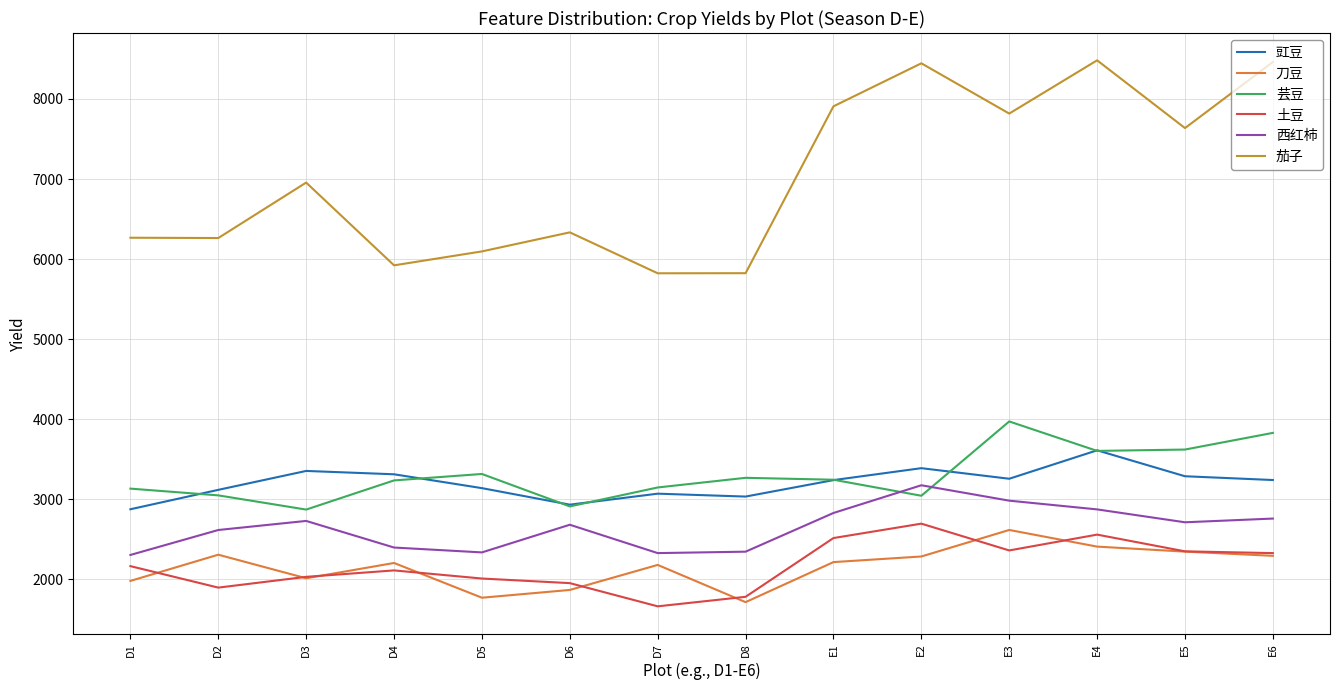

True or false: 芸豆 and 土豆 cross at least once.

False